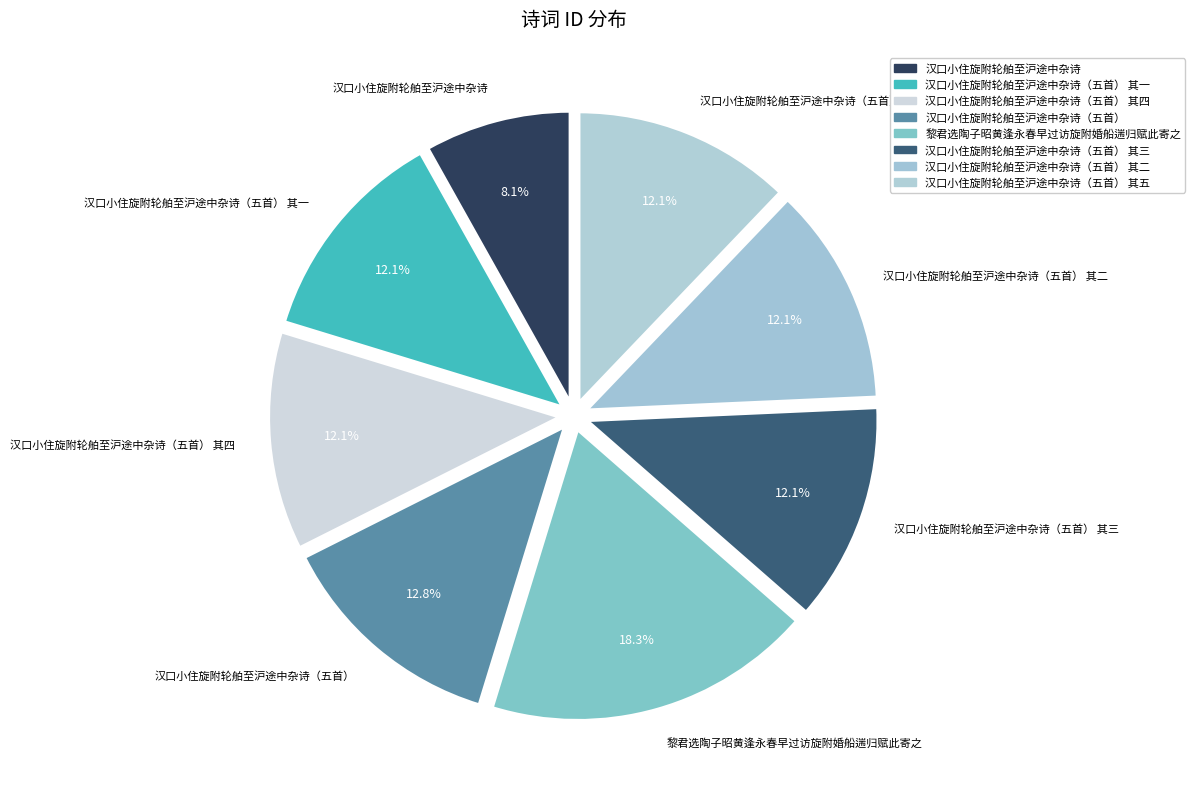

To the nearest percent, what is the difference between the 汉口小住旋附轮舶至沪途中杂诗（五首） 其二 and 汉口小住旋附轮舶至沪途中杂诗（五首） slice percentages?

1%